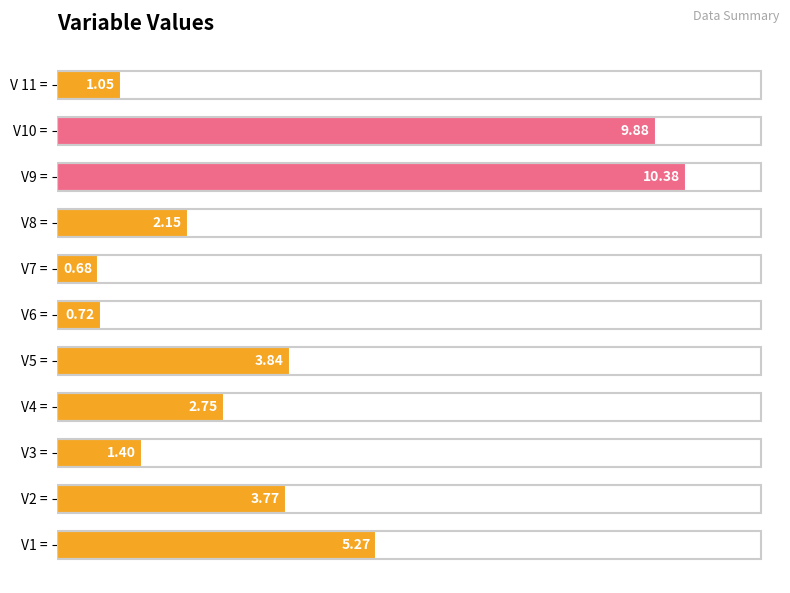

What is the ratio of the value at V10 = to the value at V1 =?

1.9